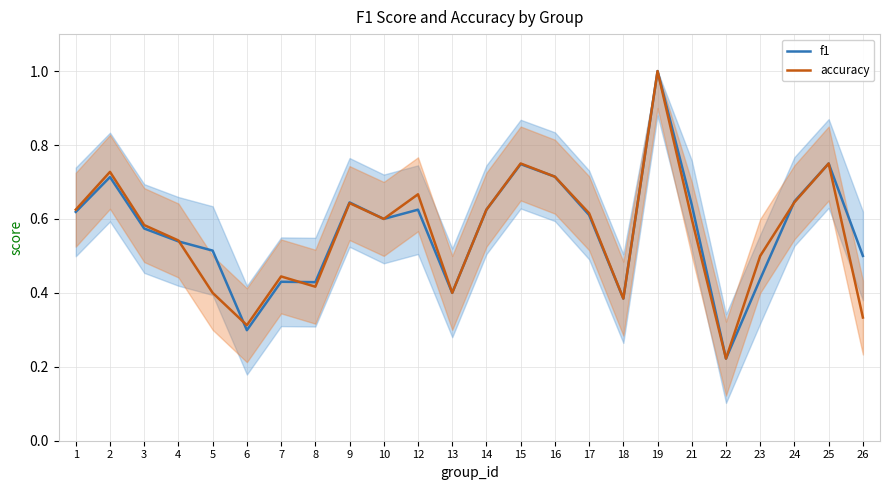

What is the minimum value shown in the chart?

0.2